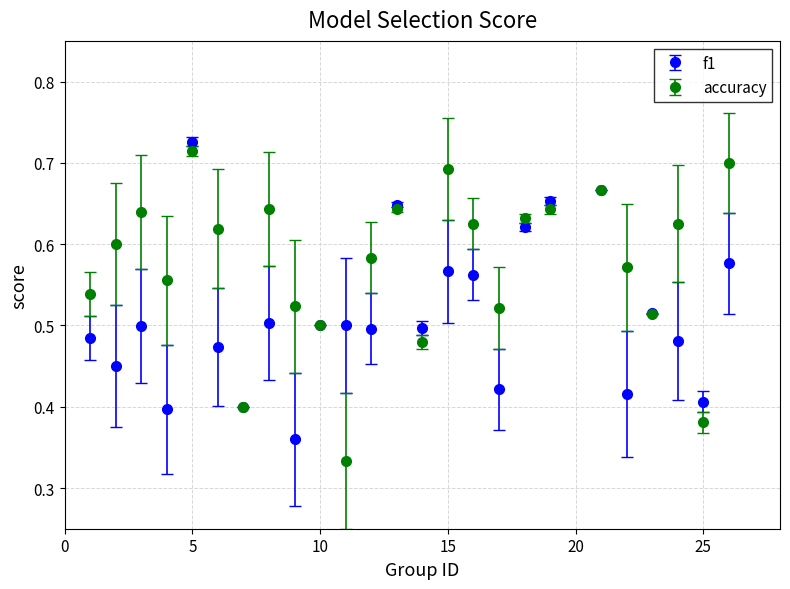

At how many categories does at least one series exceed 0?

25